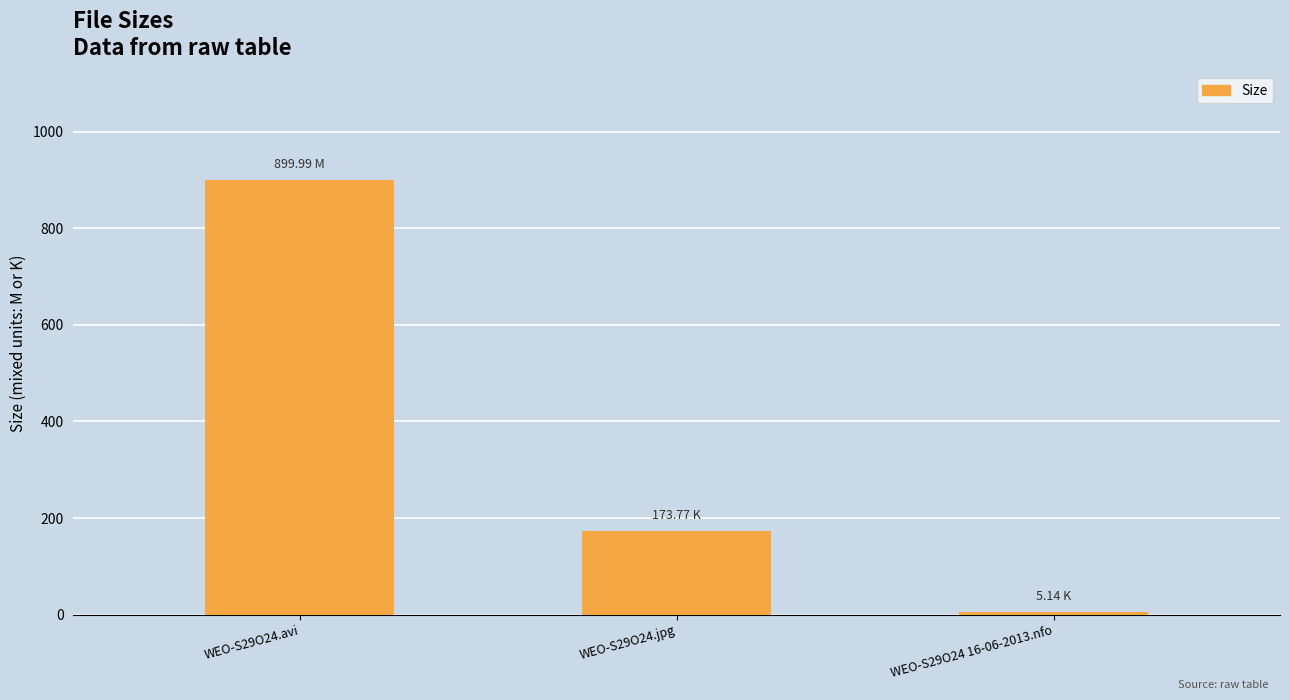

What position from the right is WEO-S29O24.jpg?

2